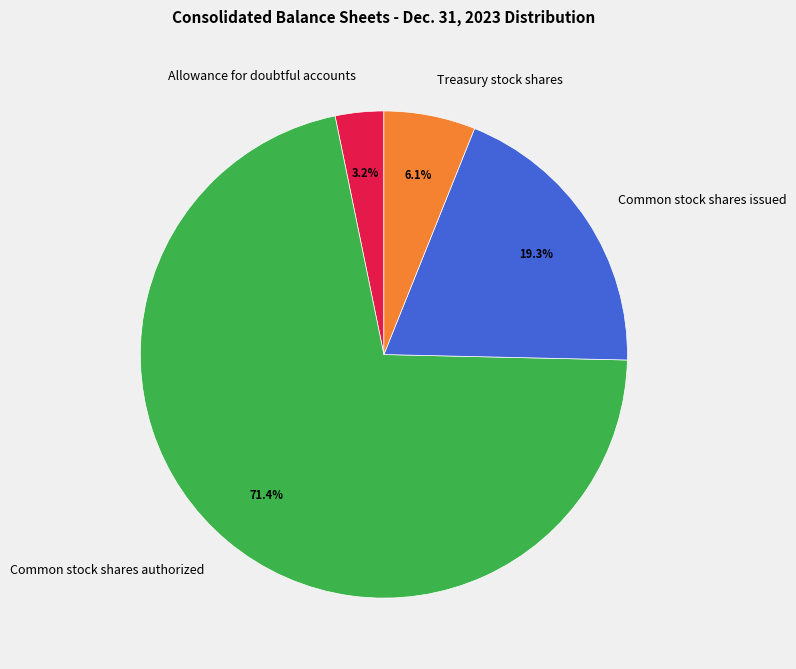

Rank the categories by value from highest to lowest.

Common stock shares authorized, Common stock shares issued, Treasury stock shares, Allowance for doubtful accounts